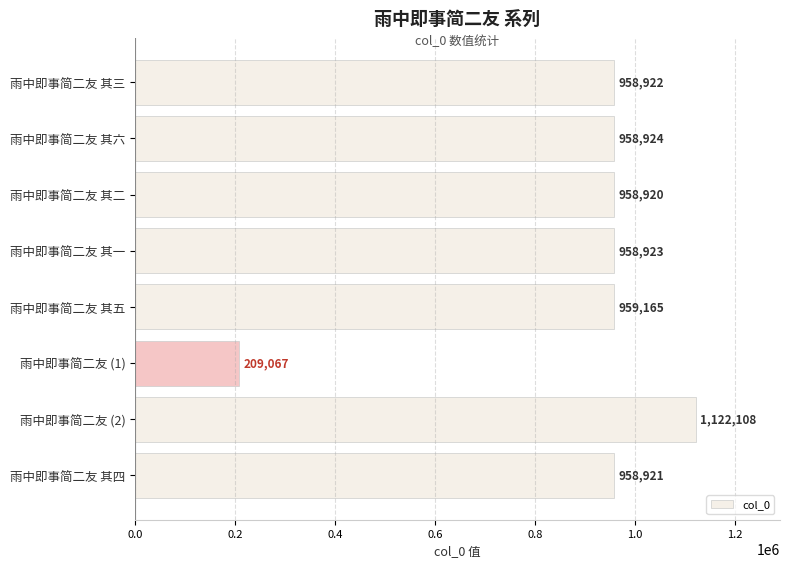

At which category does the chart reach its minimum across all series?

雨中即事简二友 (1)